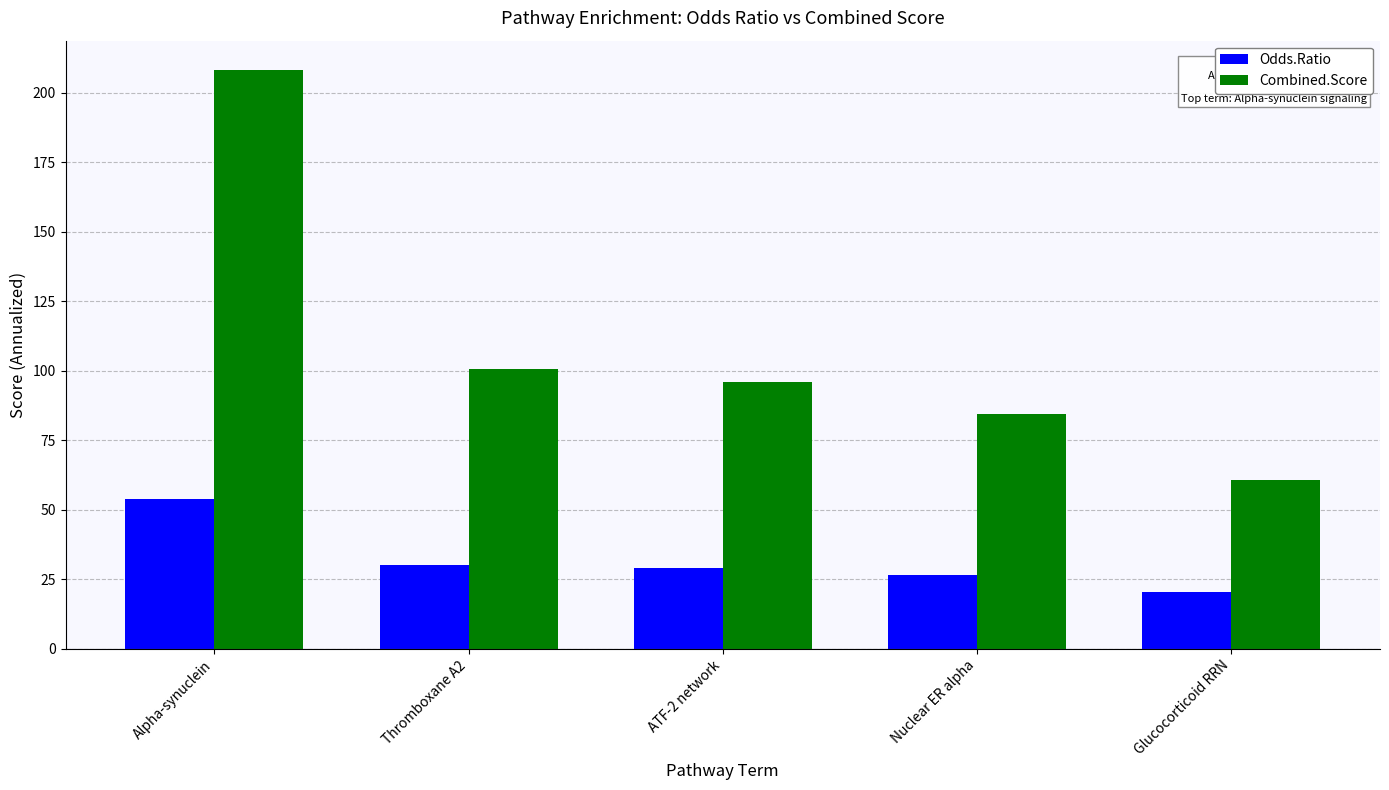

List the labels in order of Combined.Score value, largest first.

Alpha-synuclein, Thromboxane A2, ATF-2 network, Nuclear ER alpha, Glucocorticoid RRN